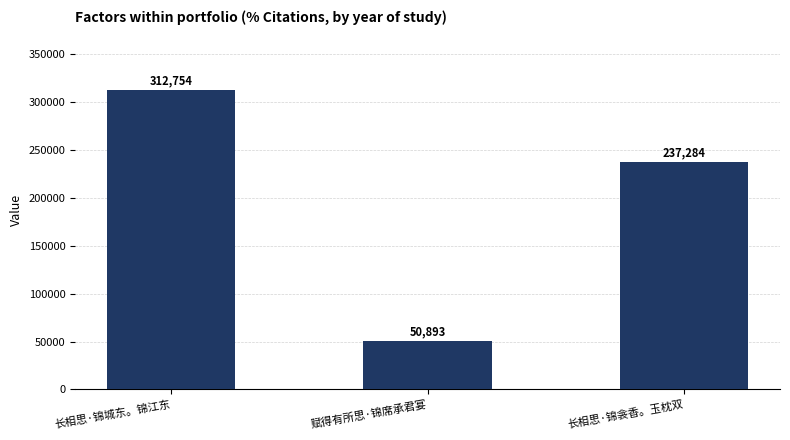

What is the difference between the maximum and second lowest values?

75470